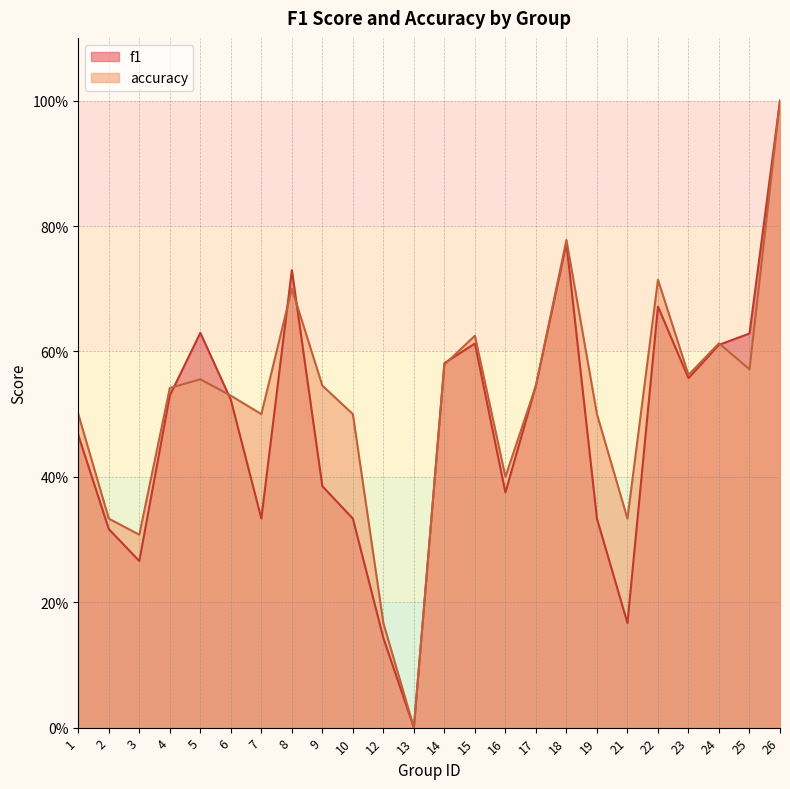

Which series has the largest total across all categories?

accuracy